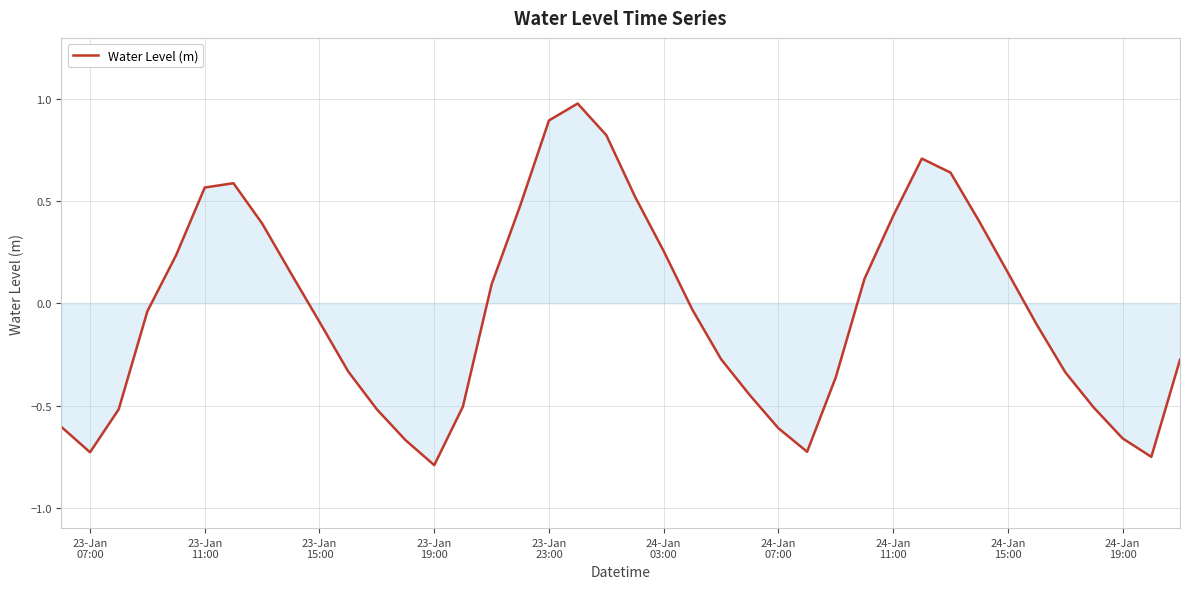

What is the maximum value shown in the chart?

1.0